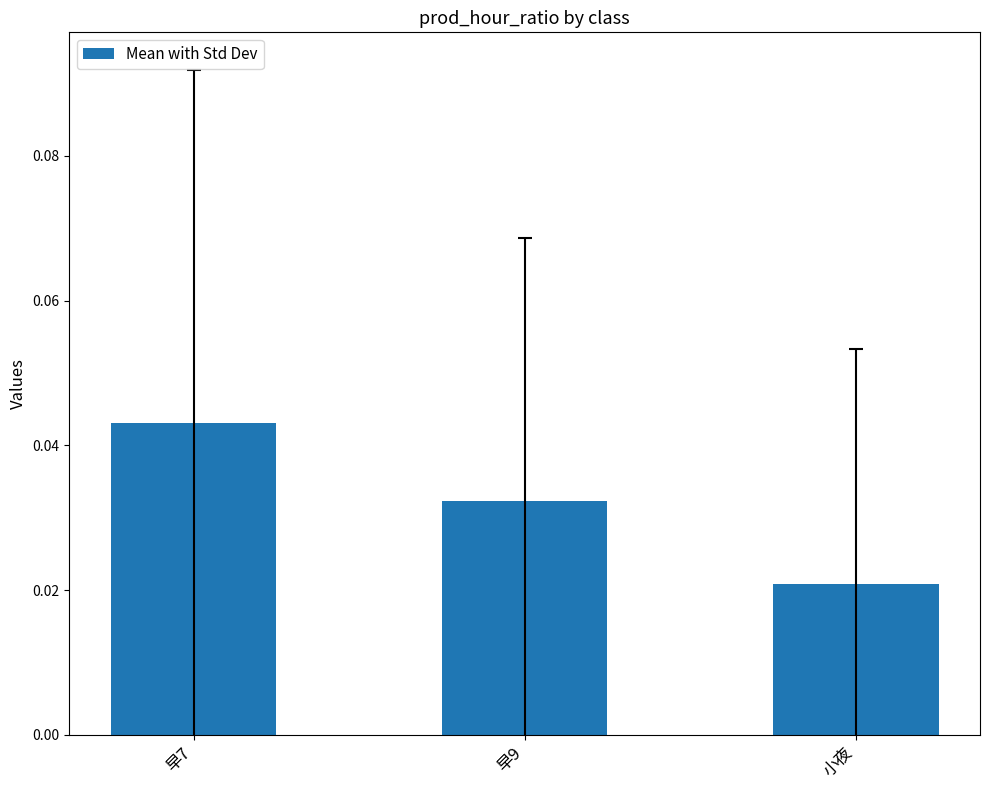

At which label is the value closest to 0?

小夜